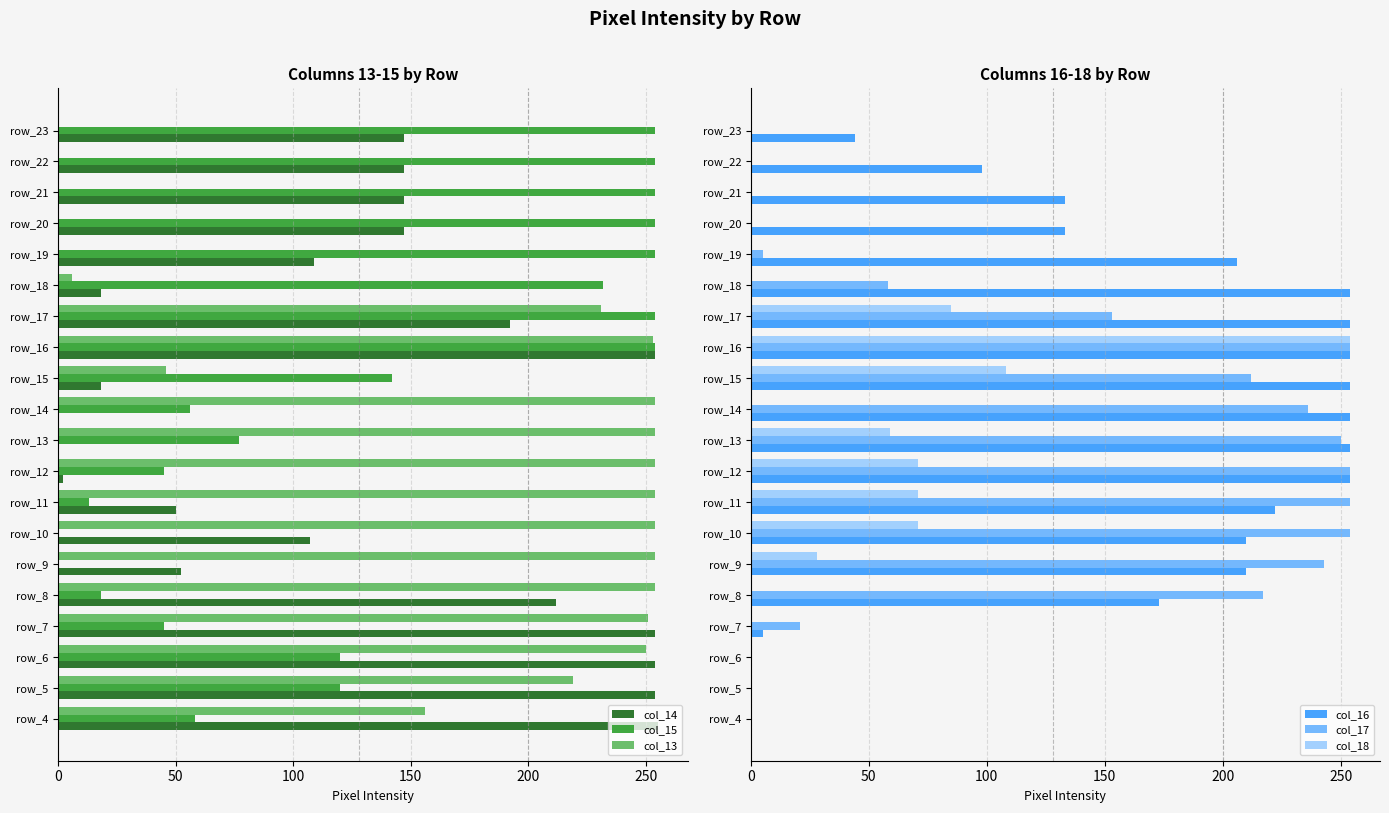

Rank the series at 250 from highest to lowest value.

col_13, col_17, col_16, col_14, col_18, col_15